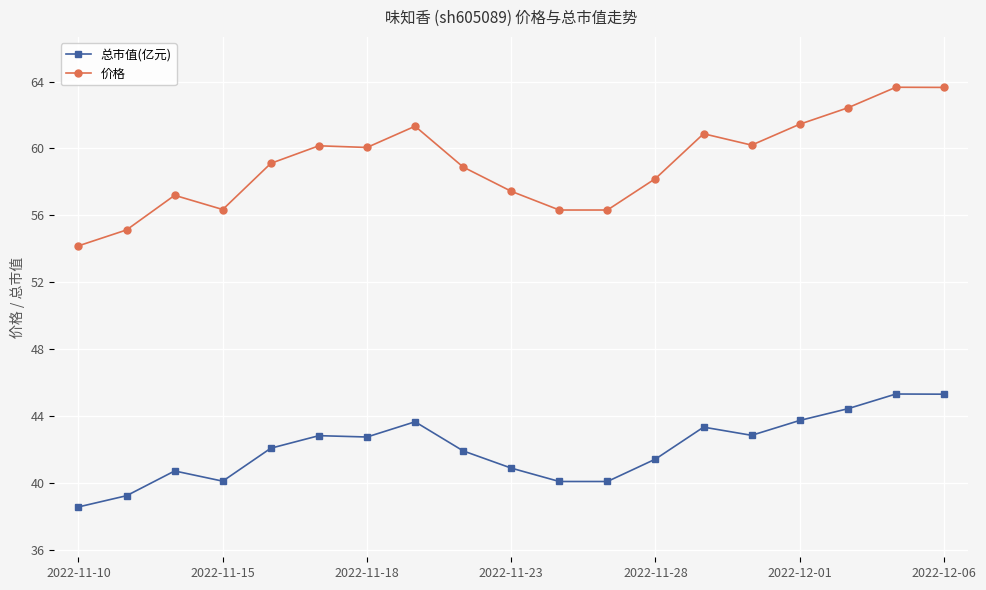

What is the smallest value displayed?

38.6